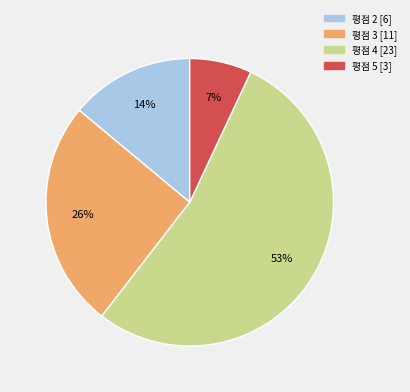

To the nearest percent, what is the average slice percentage?

25%